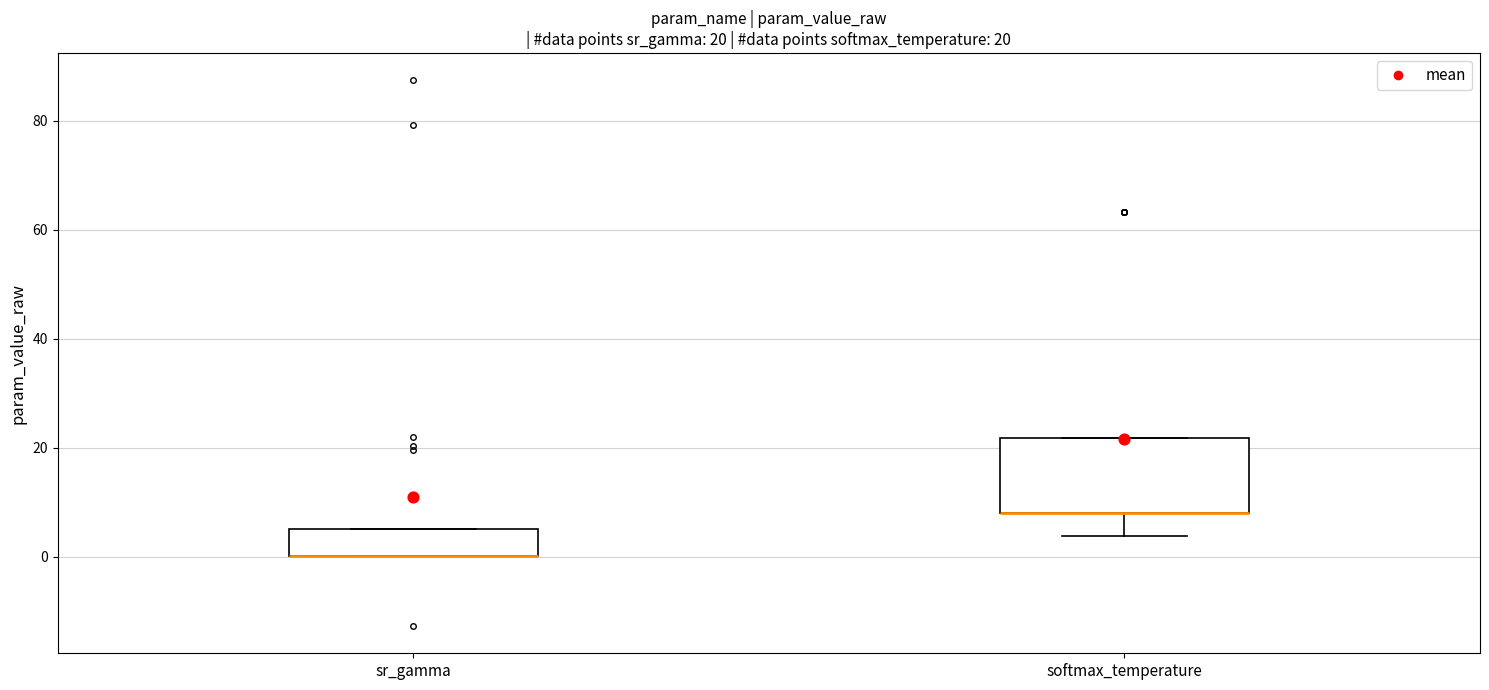

Comparing the boxes themselves (not the whiskers), which one is the tallest?

softmax_temperature